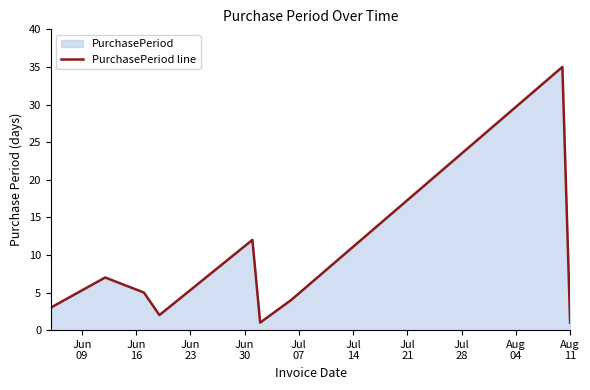

What is the greatest value displayed?

35